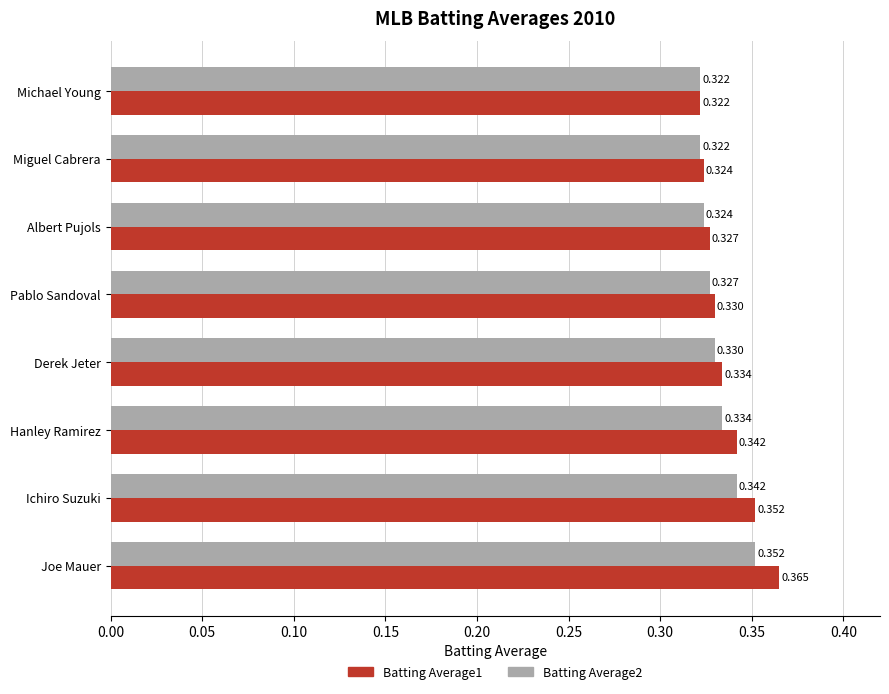

Is the value of Batting Average1 at Albert Pujols greater than the value of Batting Average2 at Ichiro Suzuki?

No